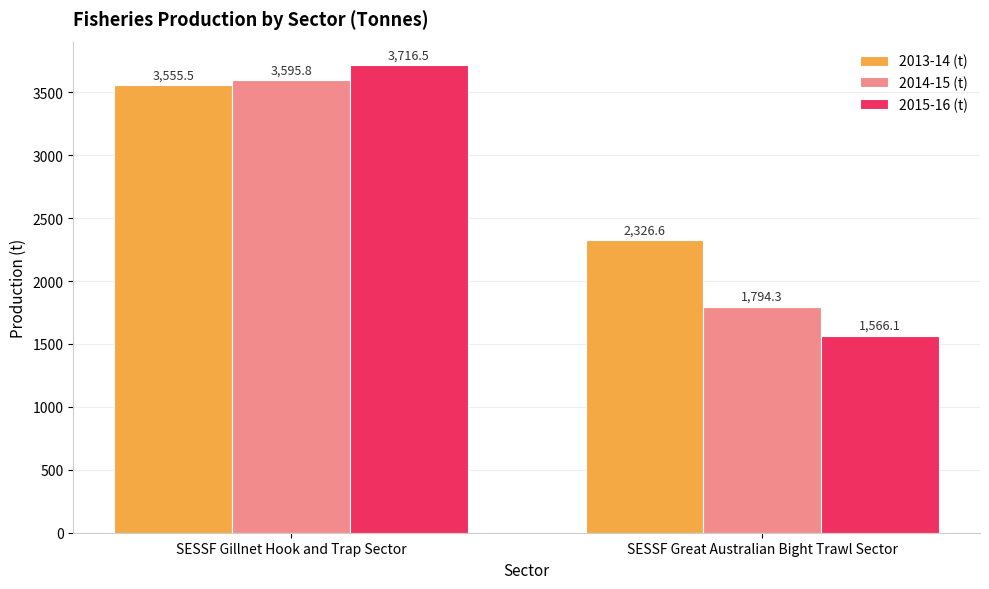

Which category has the highest value across all series?

SESSF Gillnet Hook and Trap Sector